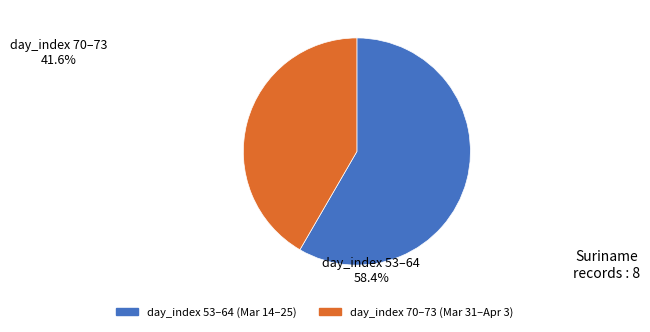

Is there any slice that represents more than half of the pie?

Yes